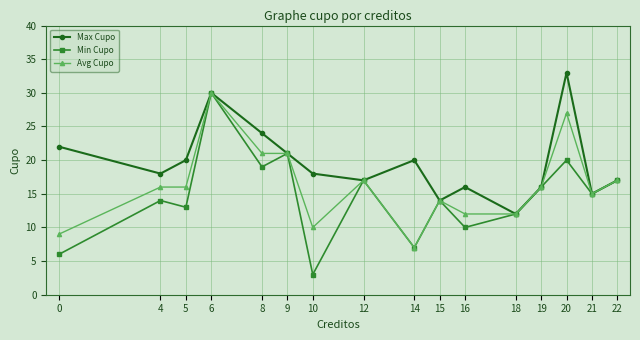

What is the total value across all series at 9?

63